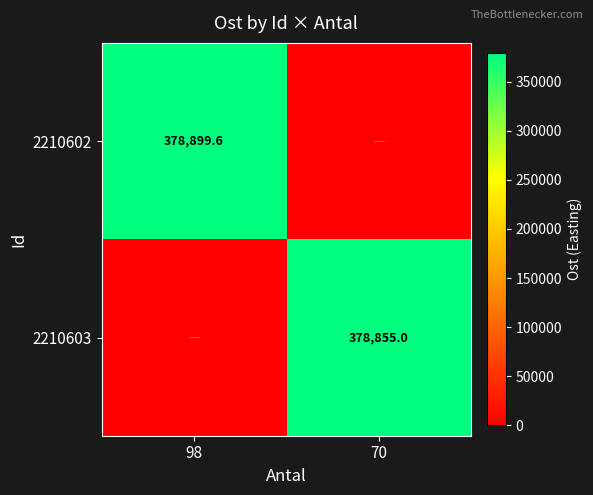

What is the total value across all series at 98?

378899.6